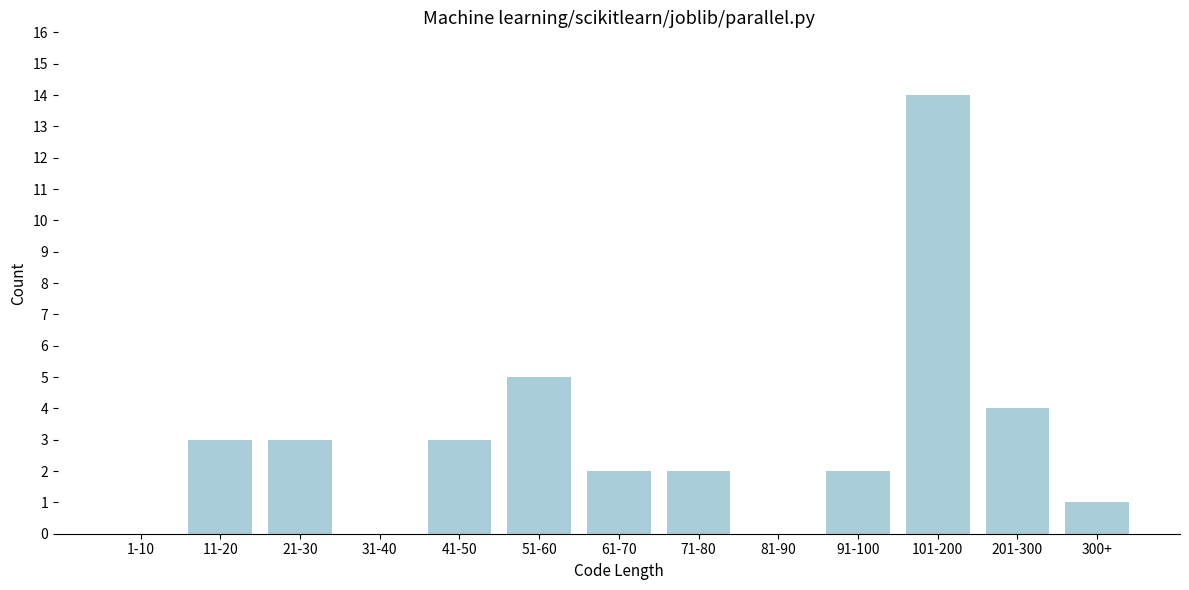

Reading right to left, what are all the values shown in this chart?

300+=1	201-300=4	101-200=14	91-100=2	81-90=0	71-80=2	61-70=2	51-60=5	41-50=3	31-40=0	21-30=3	11-20=3	1-10=0